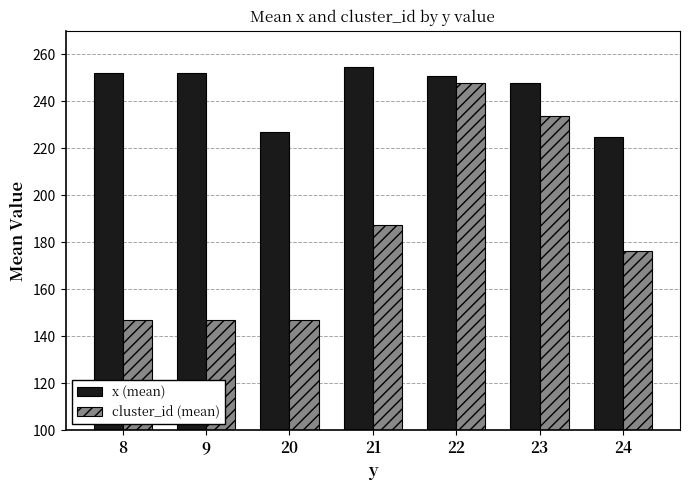

Which series changed the most between 21 and 23?

cluster_id (mean)